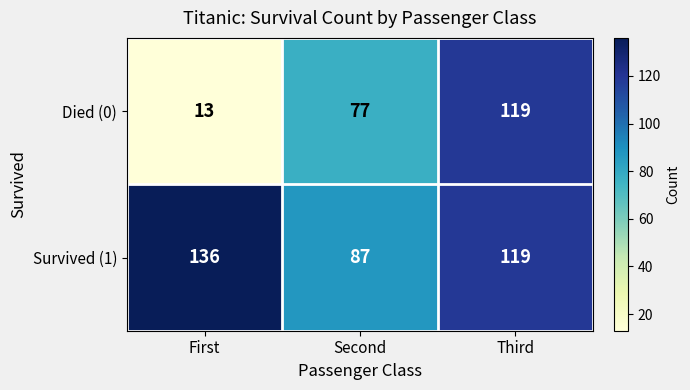

What is the sum of the Survived (1) values at First and Second?

223